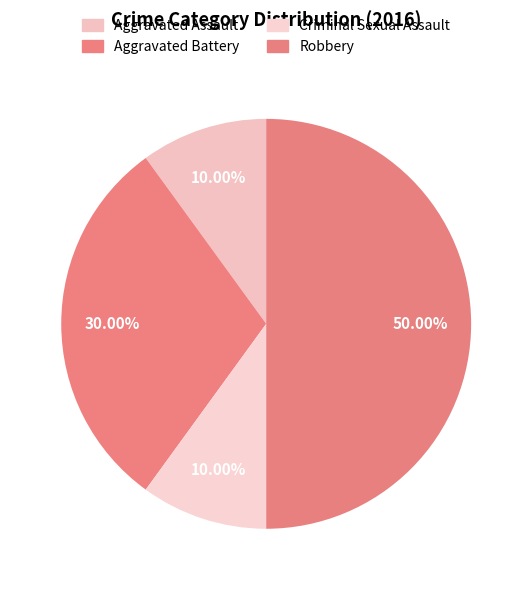

How many slices are in this pie chart?

4